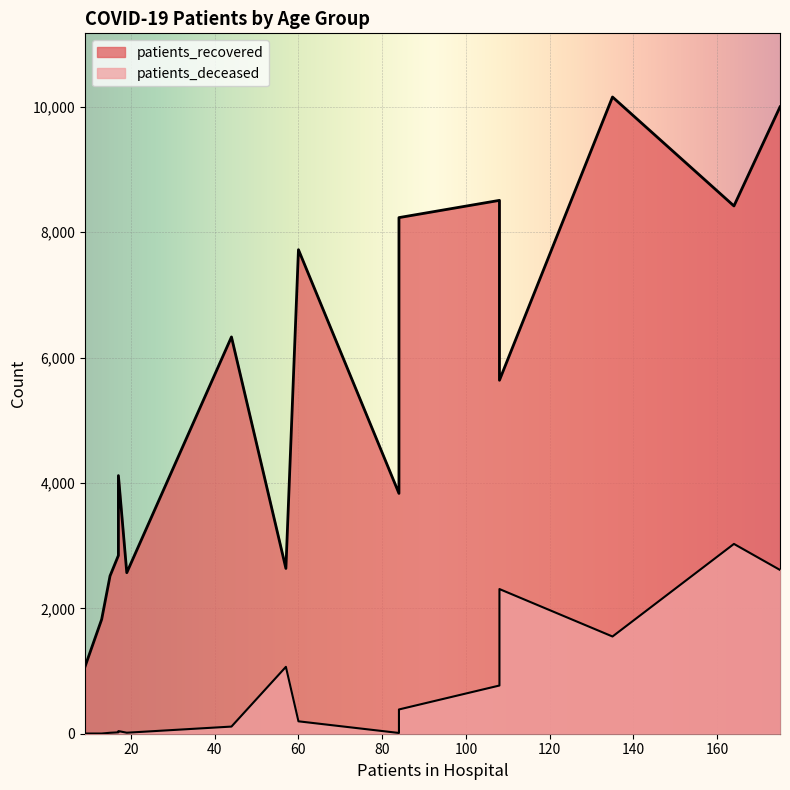

Rank the series by their maximum value, from lowest to highest.

patients_deceased, patients_recovered